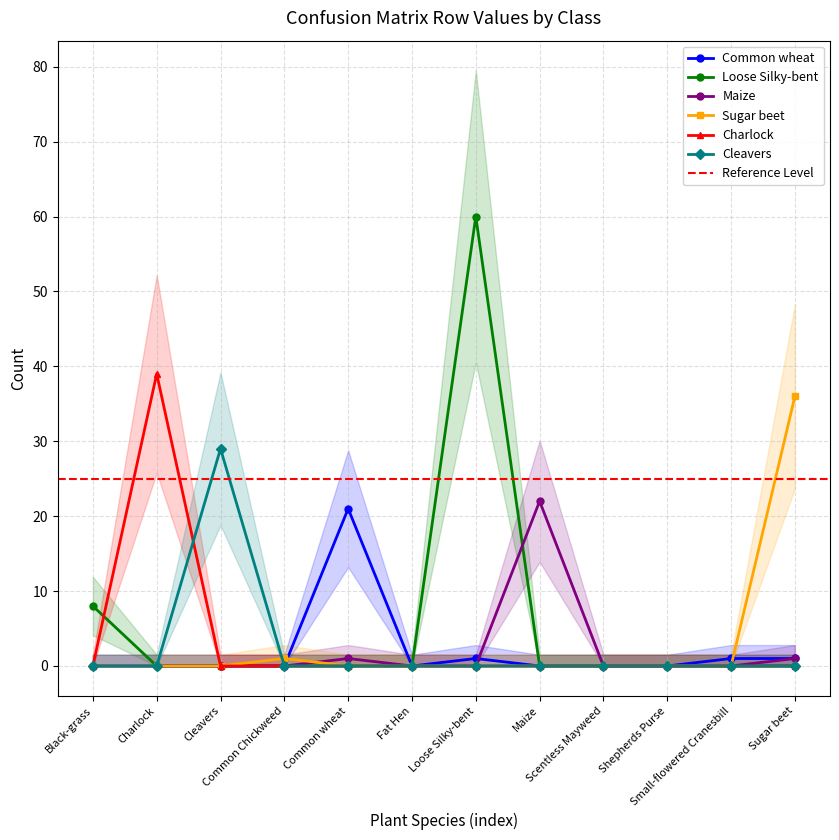

What is the difference between the maximum and minimum values in the Maize series?

22